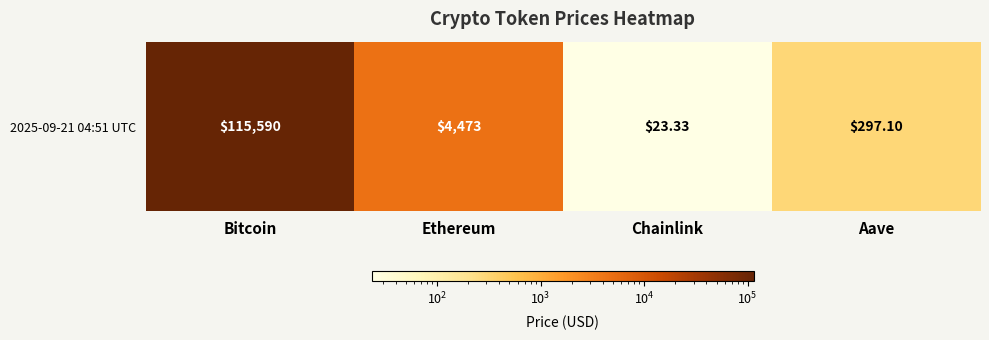

The chart shows a value of 23.3 at Chainlink. True or false?

True